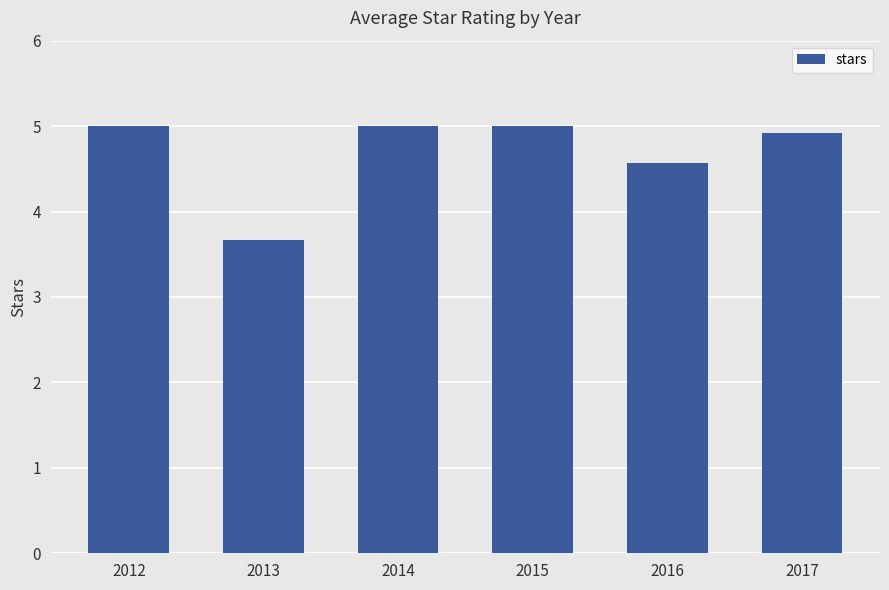

Between 2016 and 2013, which is larger?

2016